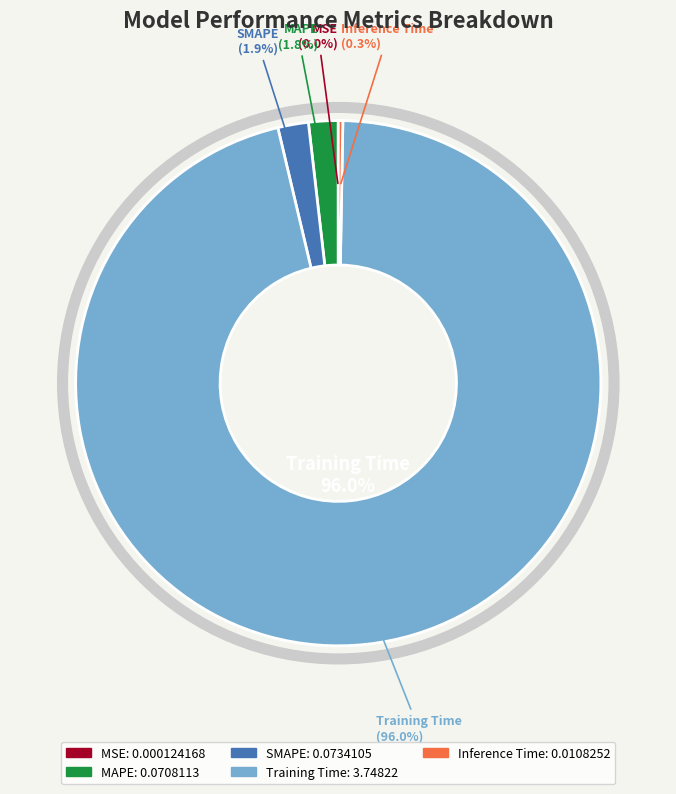

Count the number of slices in the pie.

5